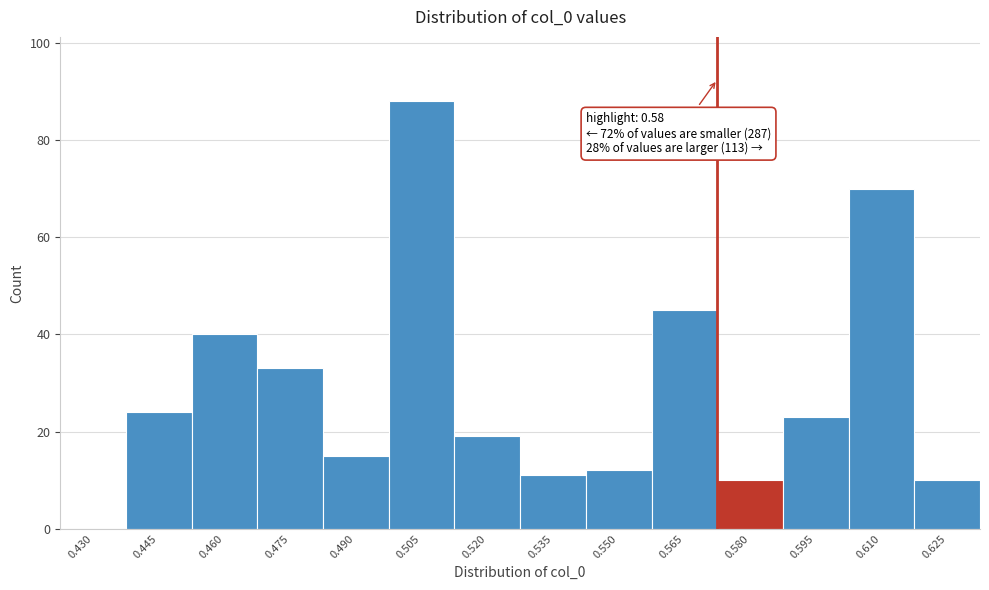

Reading left to right, what are all the values shown in this chart?

0.430=0	0.445=24	0.460=40	0.475=33	0.490=15	0.505=88	0.520=19	0.535=11	0.550=12	0.565=45	0.580=10	0.595=23	0.610=70	0.625=10